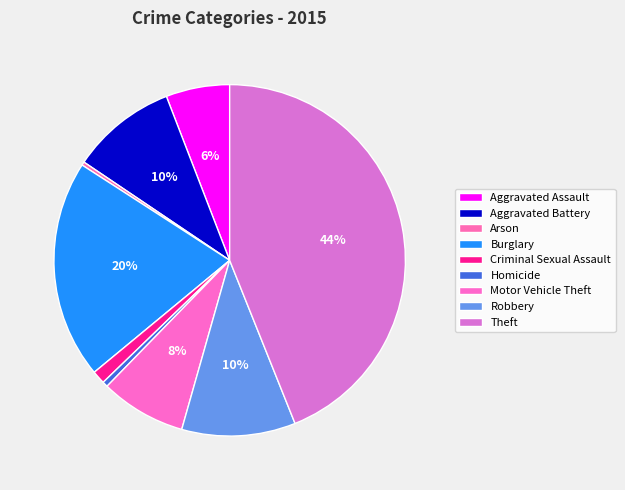

To the nearest percent, what is the combined percentage of Motor Vehicle Theft and Aggravated Assault?

14%